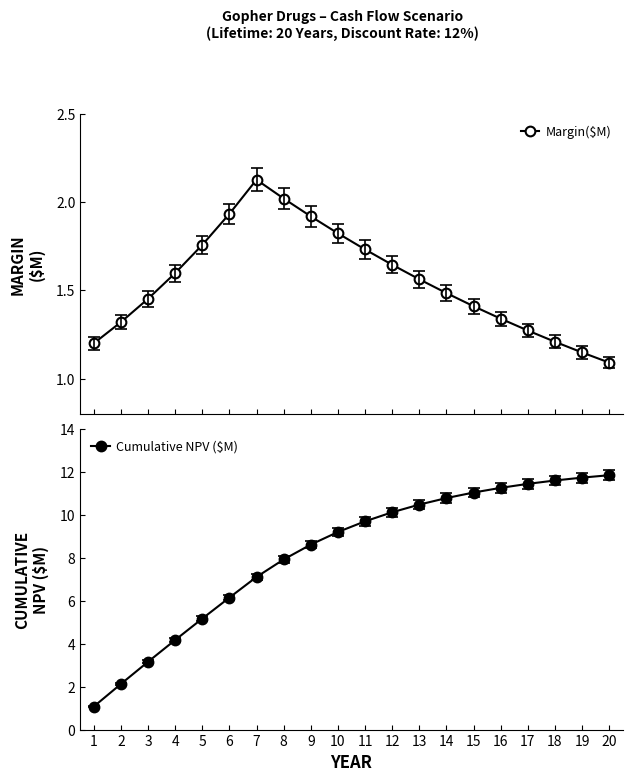

The value of Margin($M) at 12 is 1.6. True or false?

True